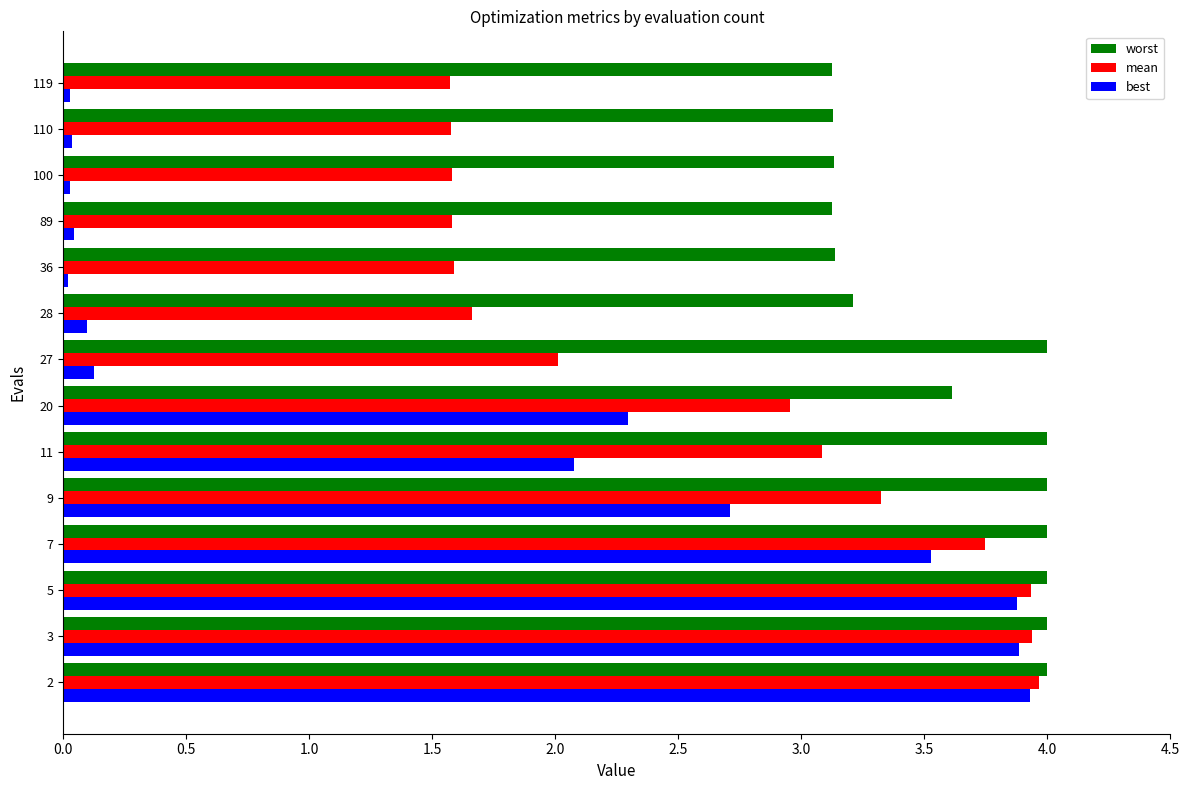

True or false: worst has a value of 4.0 at 11.

True